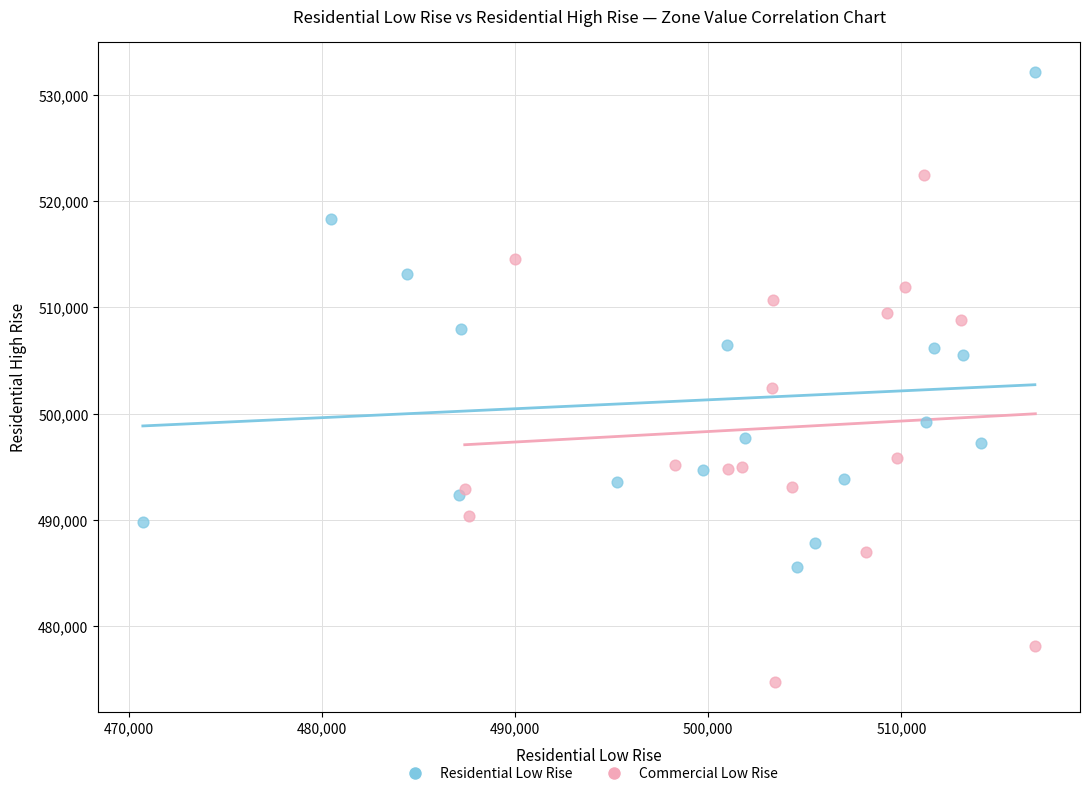

Which series reaches the minimum Y coordinate?

Commercial Low Rise